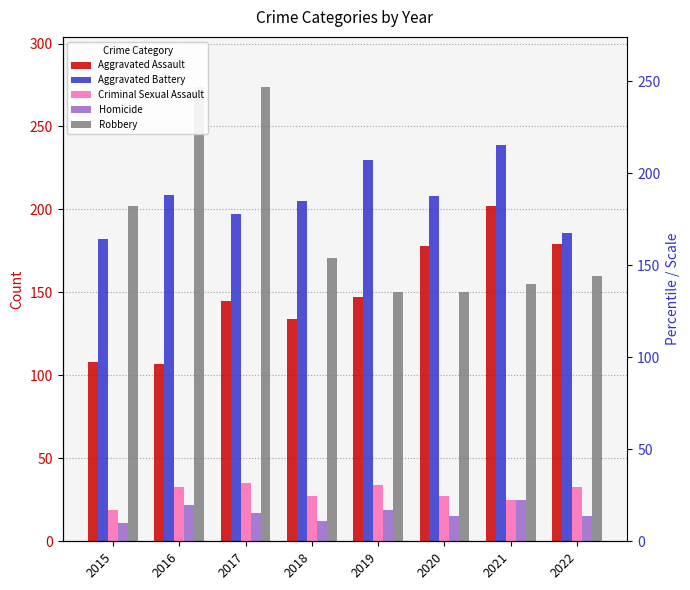

Is it true that Aggravated Assault equals 147 at 2019?

True